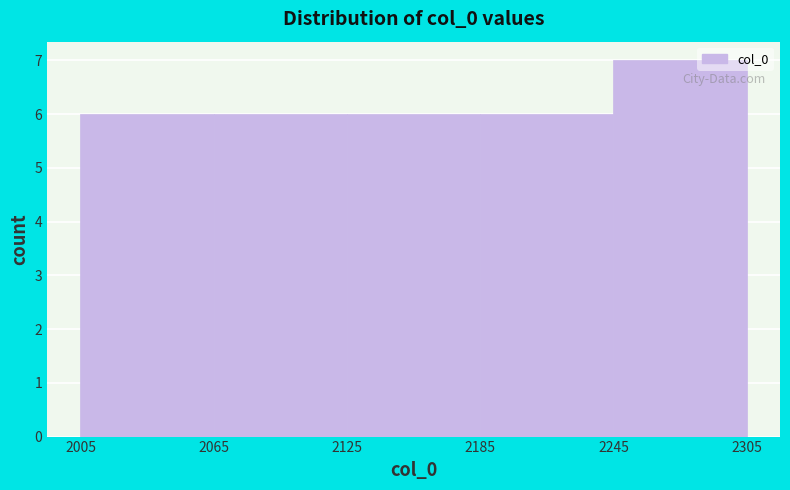

Over which range of the x-axis is the bar tallest?

2245 to 2305